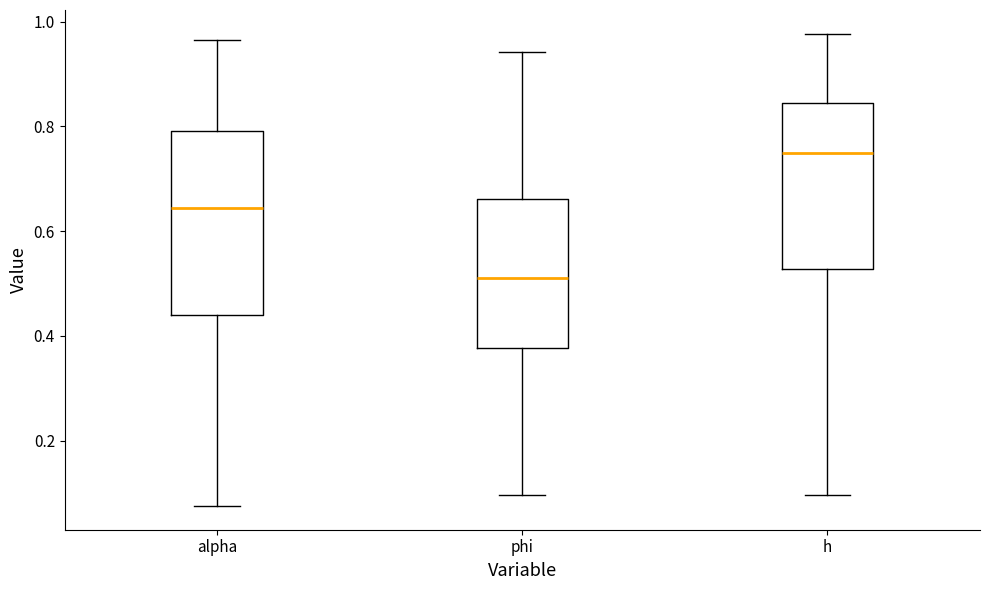

Where is the upper edge of the box for h on the y-axis? The values are not printed on the chart, so give them approximately, as read against the axis.

0.84